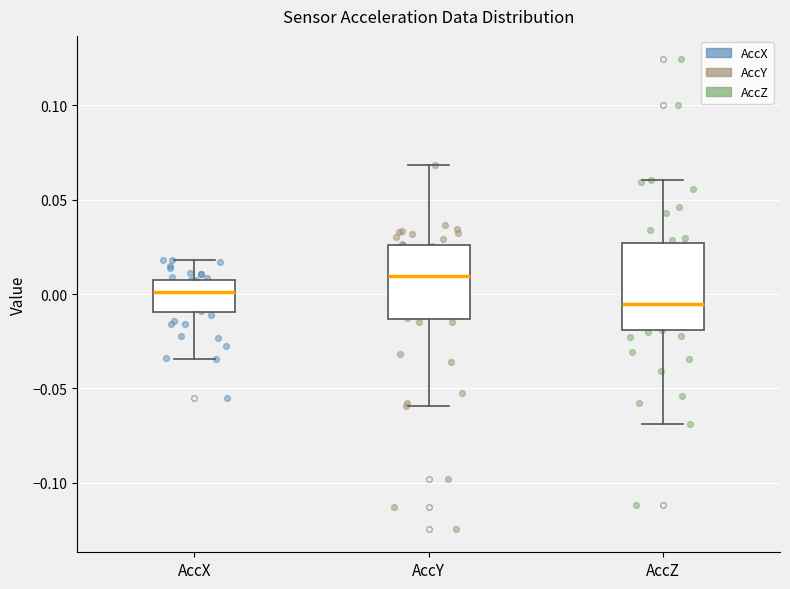

Reading left to right, read every box against the y-axis: the position of its median line, the range the box covers, and the ends of its whiskers. The values are not printed on the chart, so give them approximately, as read against the axis.

AccX: median 0.000, box -0.010 to 0.010, whiskers -0.035 to 0.020
AccY: median 0.010, box -0.015 to 0.025, whiskers -0.060 to 0.070
AccZ: median -0.005, box -0.020 to 0.025, whiskers -0.070 to 0.060